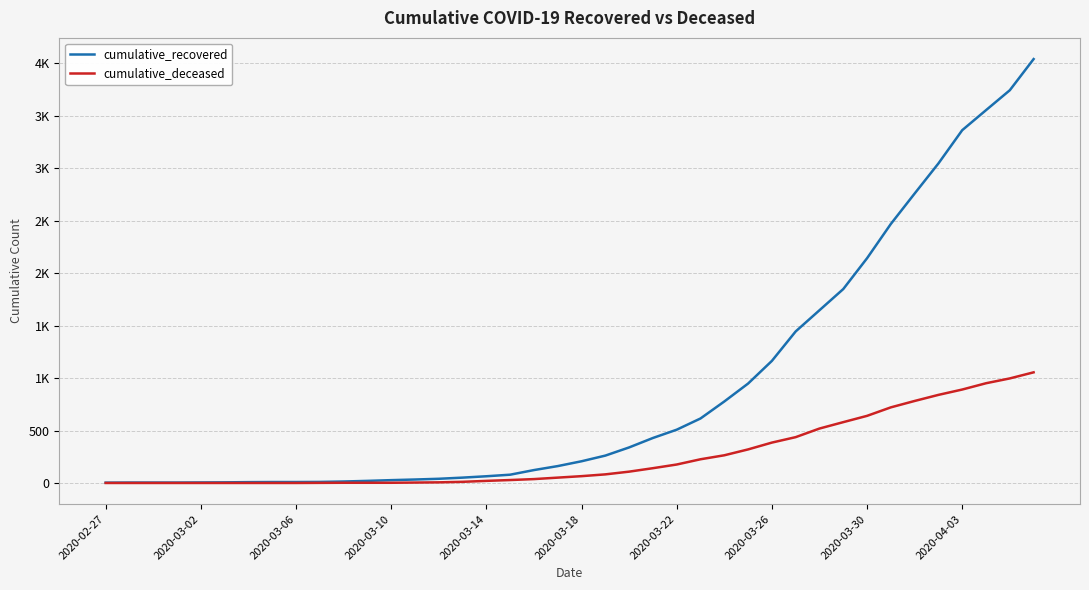

Reading left to right, what are all the values shown in this chart?

cumulative_recovered: 3	4	4	4	5	6	8	9	9	10	14	20	27	33	40	51	64	79	123	161	207	261	339	429	508	615	777	948	1164	1445	1647	1849	2143	2470	2760	3047	3364	3555	3745	4042
cumulative_deceased: 0	0	0	0	0	0	0	0	0	1	2	2	2	4	6	11	20	28	37	51	65	82	108	141	176	226	264	320	385	437	519	580	640	721	782	840	891	951	997	1055